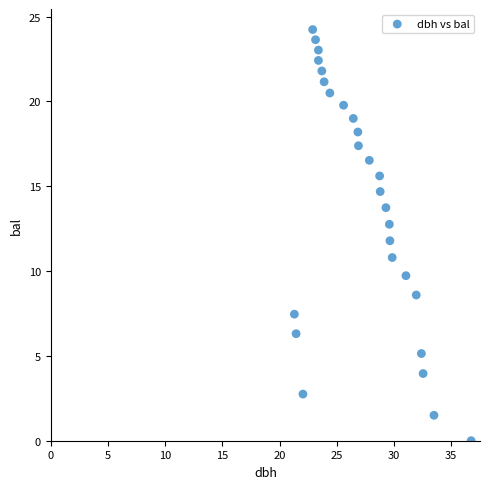

What is the range of X values (max minus min)?

15.4